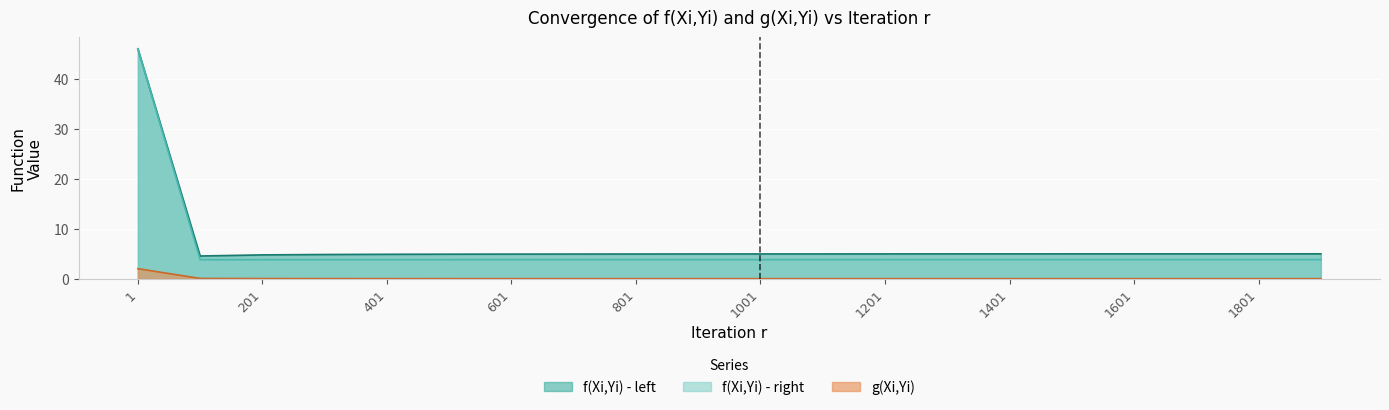

Reading left to right, what are all the values shown in this chart?

f(Xi,Yi) - left: 46.0	4.5	4.8	4.8	4.9	4.9	4.9	4.9	4.9	4.9	5.0	5.0	5.0	5.0	5.0	5.0	5.0	5.0	5.0	5.0
f(Xi,Yi) - right: 46.0	3.8	3.8	3.8	3.8	3.8	3.8	3.8	3.8	3.8	3.8	3.8	3.8	3.8	3.8	3.8	3.8	3.8	3.8	3.8
g(Xi,Yi): 2.0	0.0	0.0	0.0	0.0	0.0	0.0	0.0	0.0	0.0	0.0	0.0	0.0	0.0	0.0	0.0	0.0	0.0	0.0	0.0